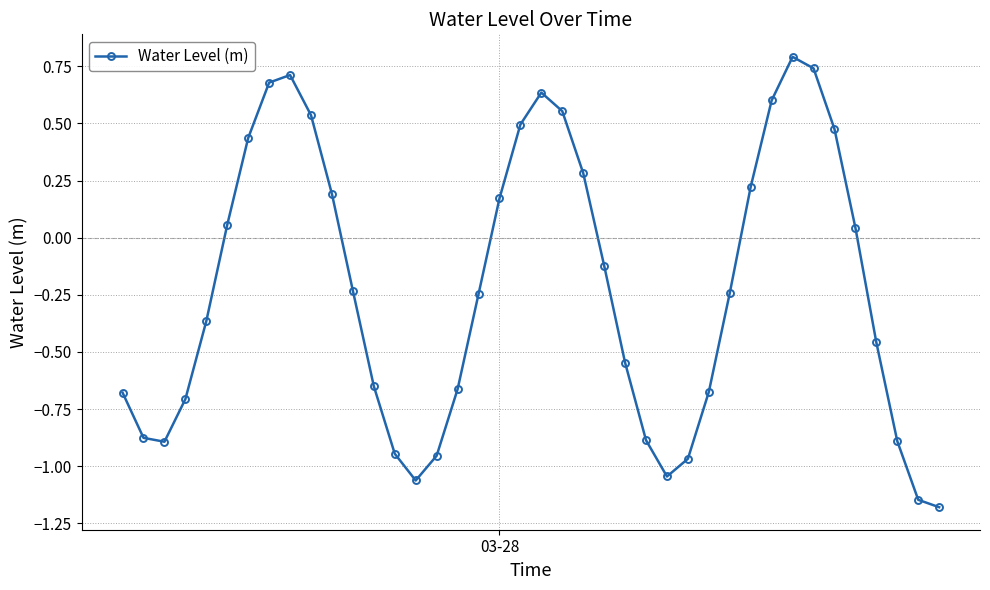

What is the difference between the second highest and second lowest values?

1.9